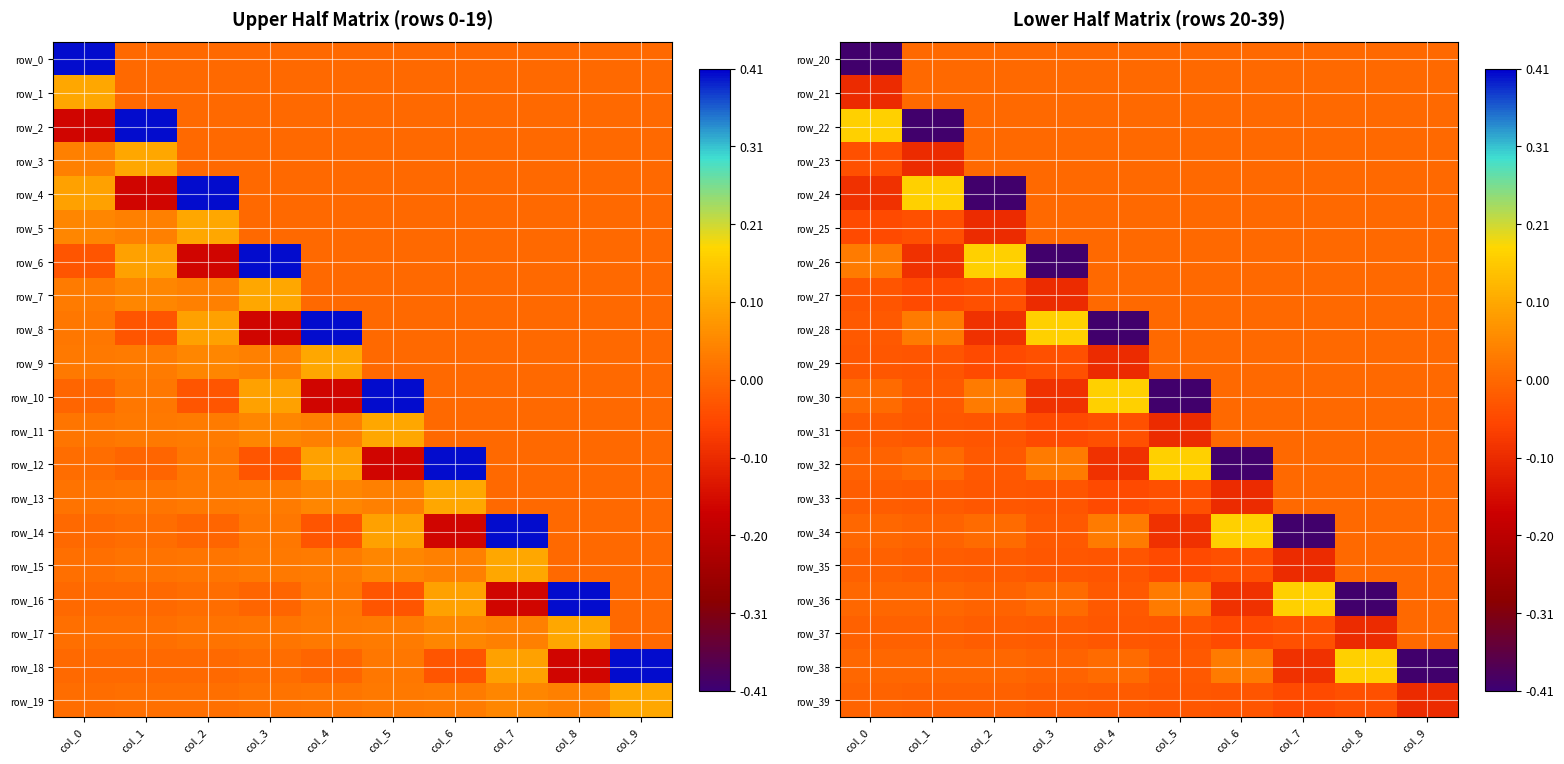

At which category is the sum across all series the highest?

col_8